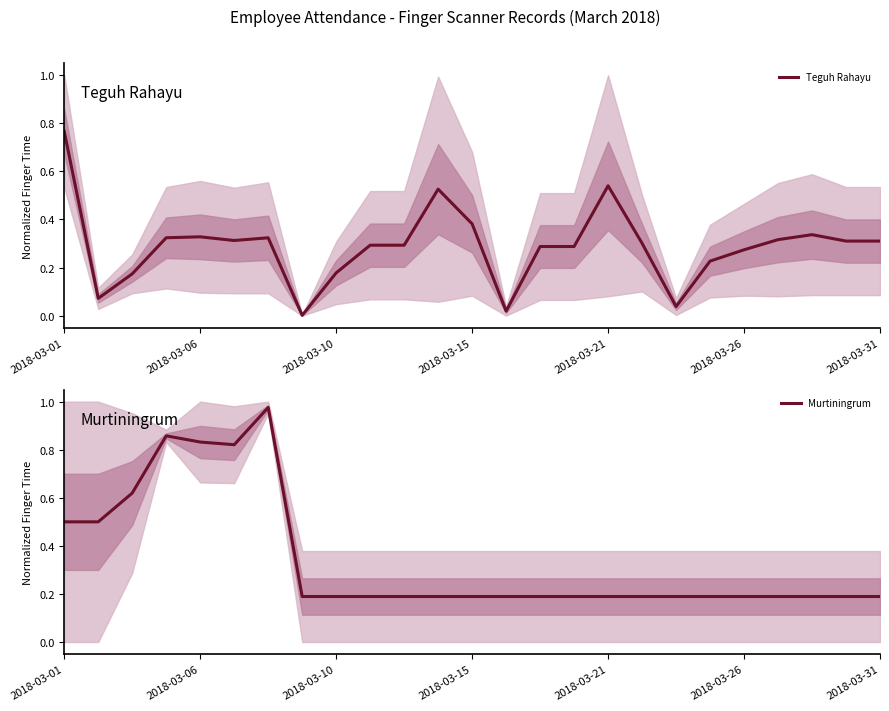

What is the label of the 10th point from the left?

9